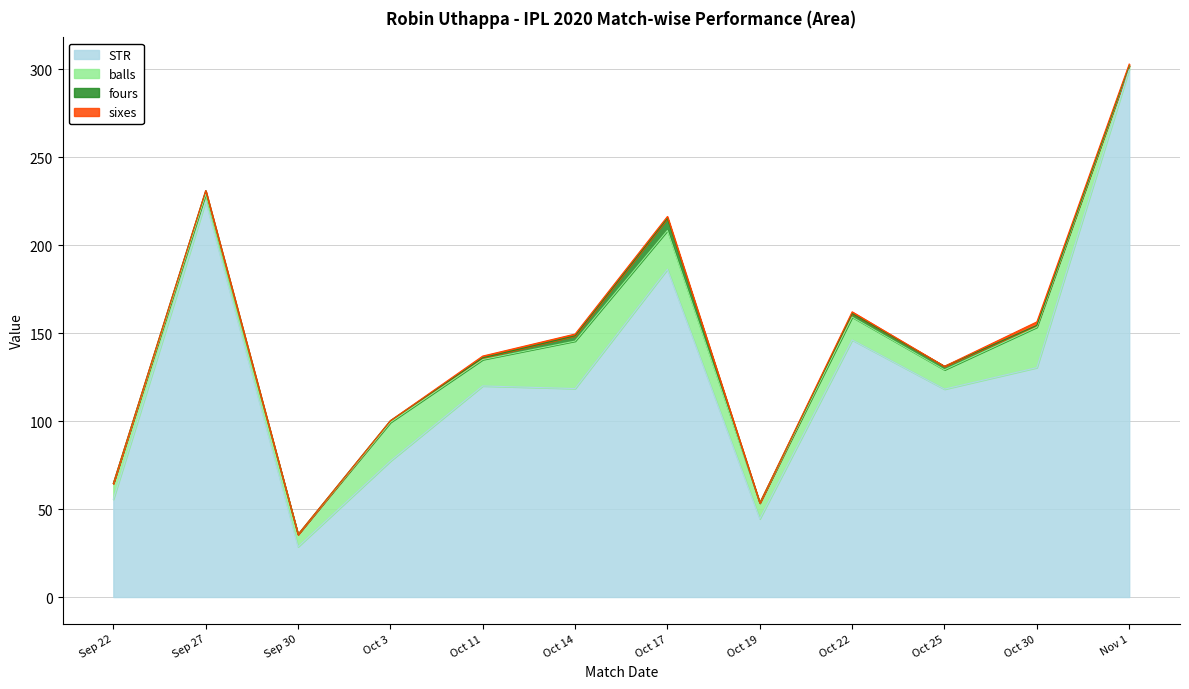

What are all the series names shown in the legend?

STR, balls, fours, sixes